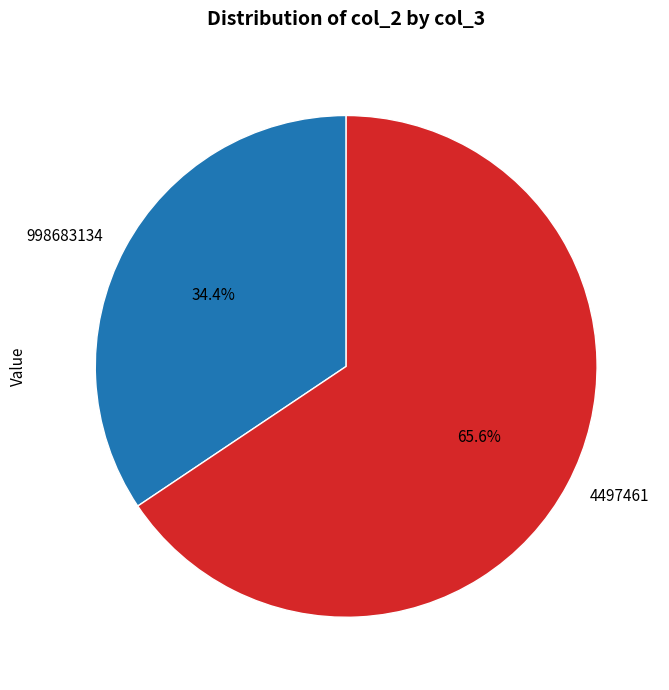

Count the number of slices in the pie.

2